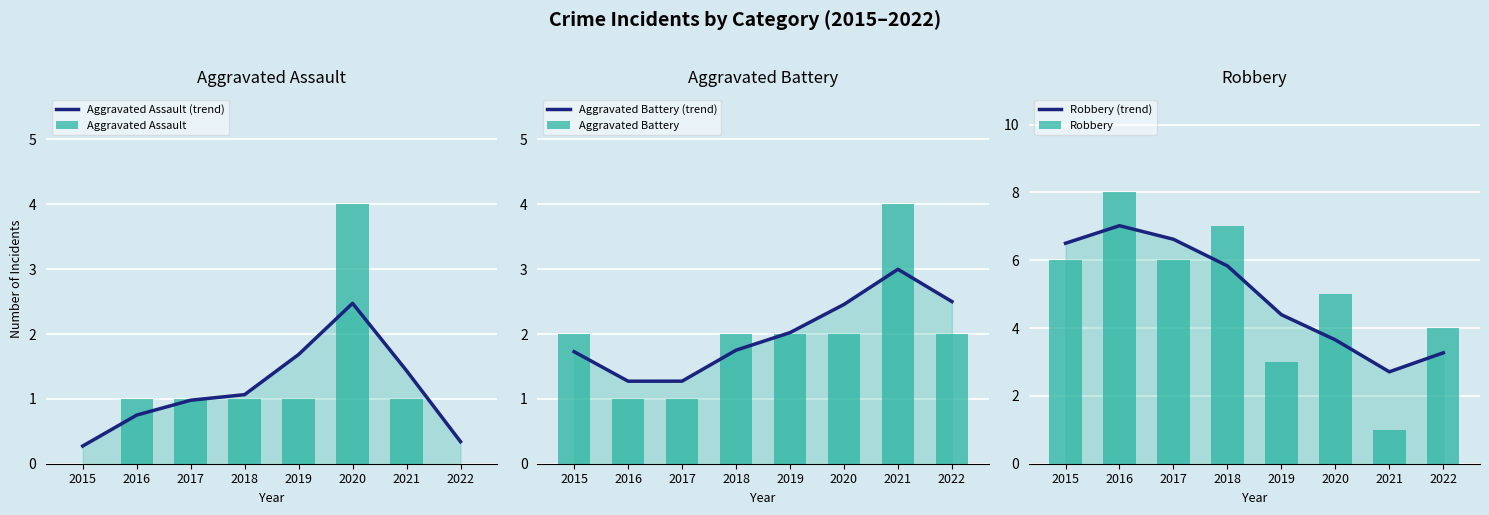

What is the difference between the highest and lowest values at 2022?

4.0